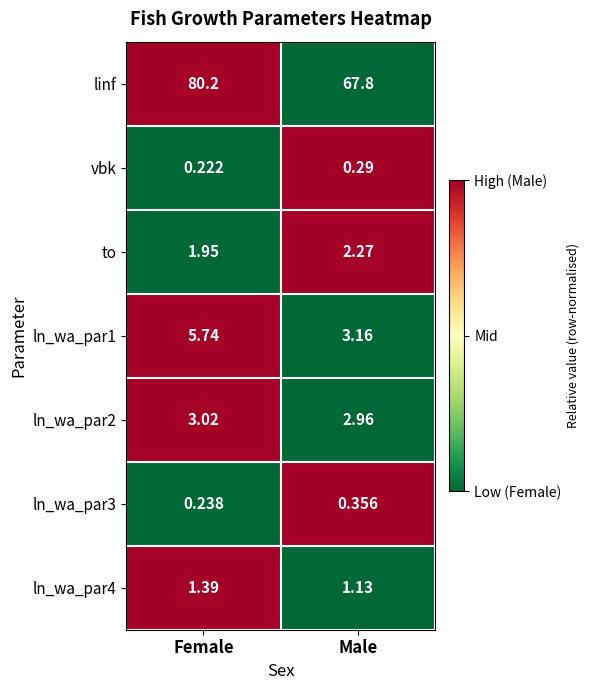

Between Female and Male, which series saw the biggest shift?

linf